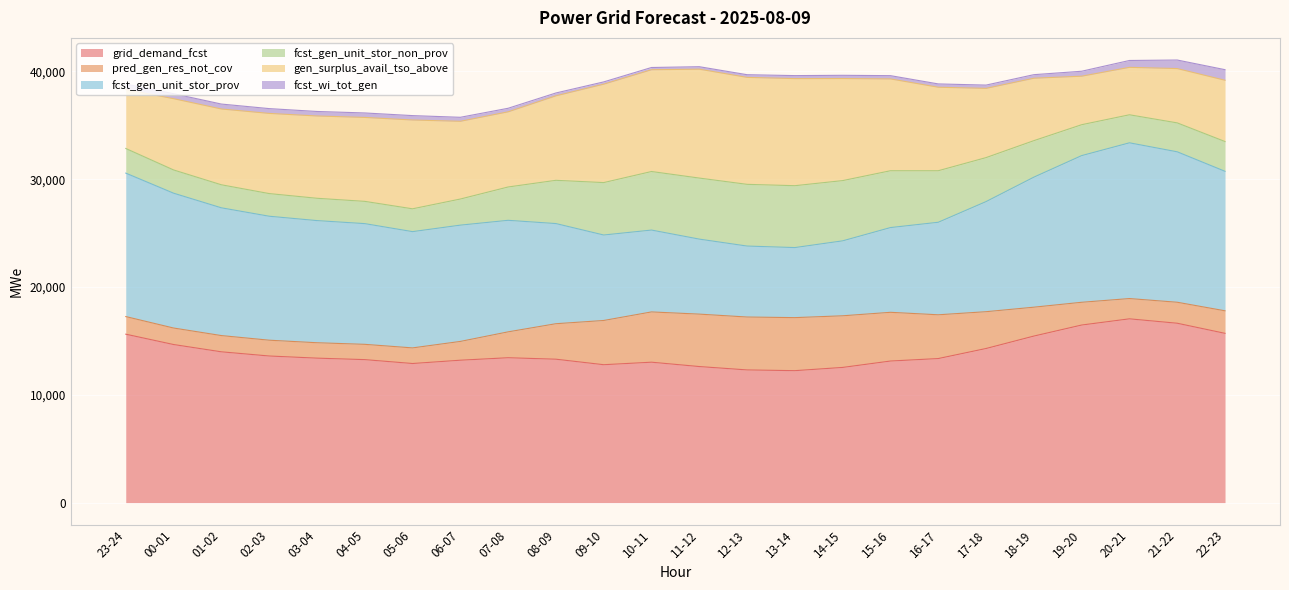

What is the value of the gen_surplus_avail_tso_above point at the 10th from the left?

7837